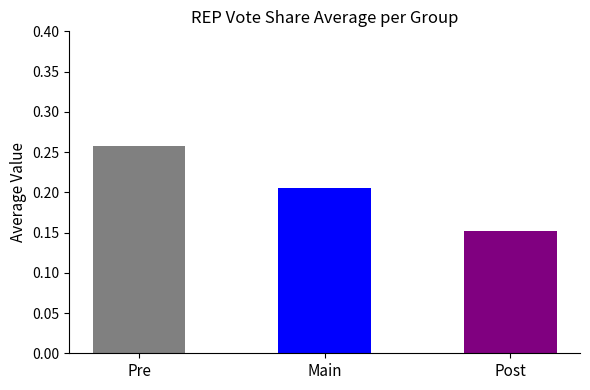

How many bars are there in total?

3